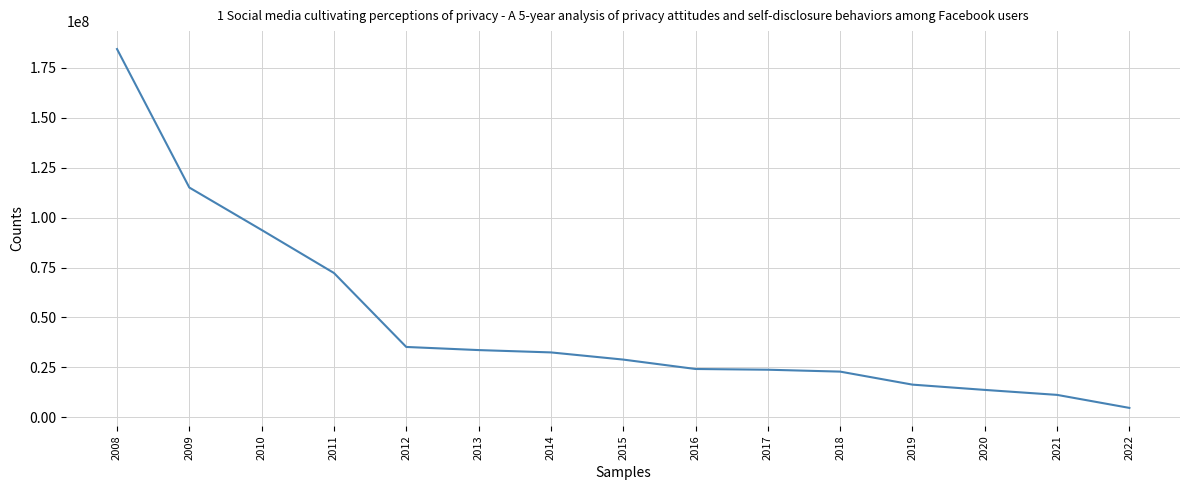

What is the approximate value at 2009?

115093218.3